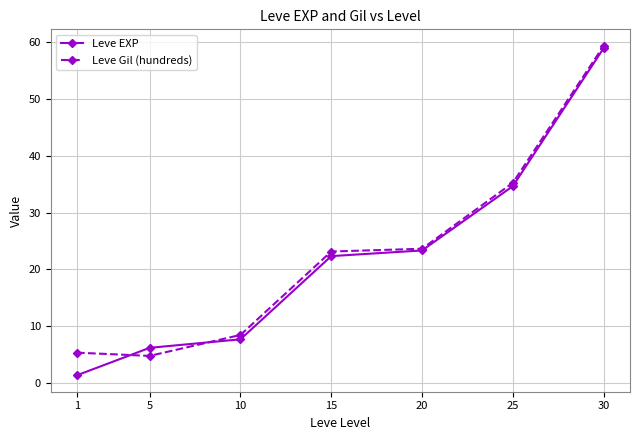

The Leve EXP series shows 34.7 at 25. True or false?

True